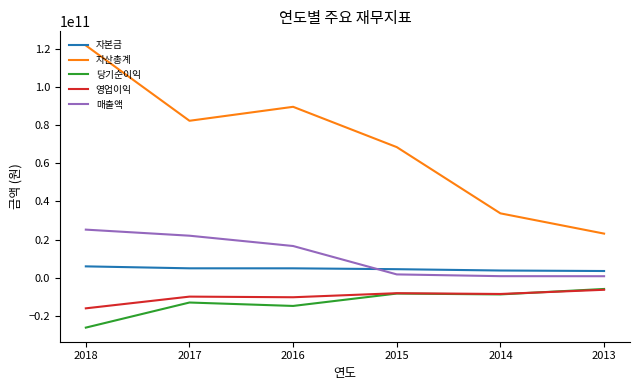

The value of 매출액 at 2018 is 32944899147. True or false?

False